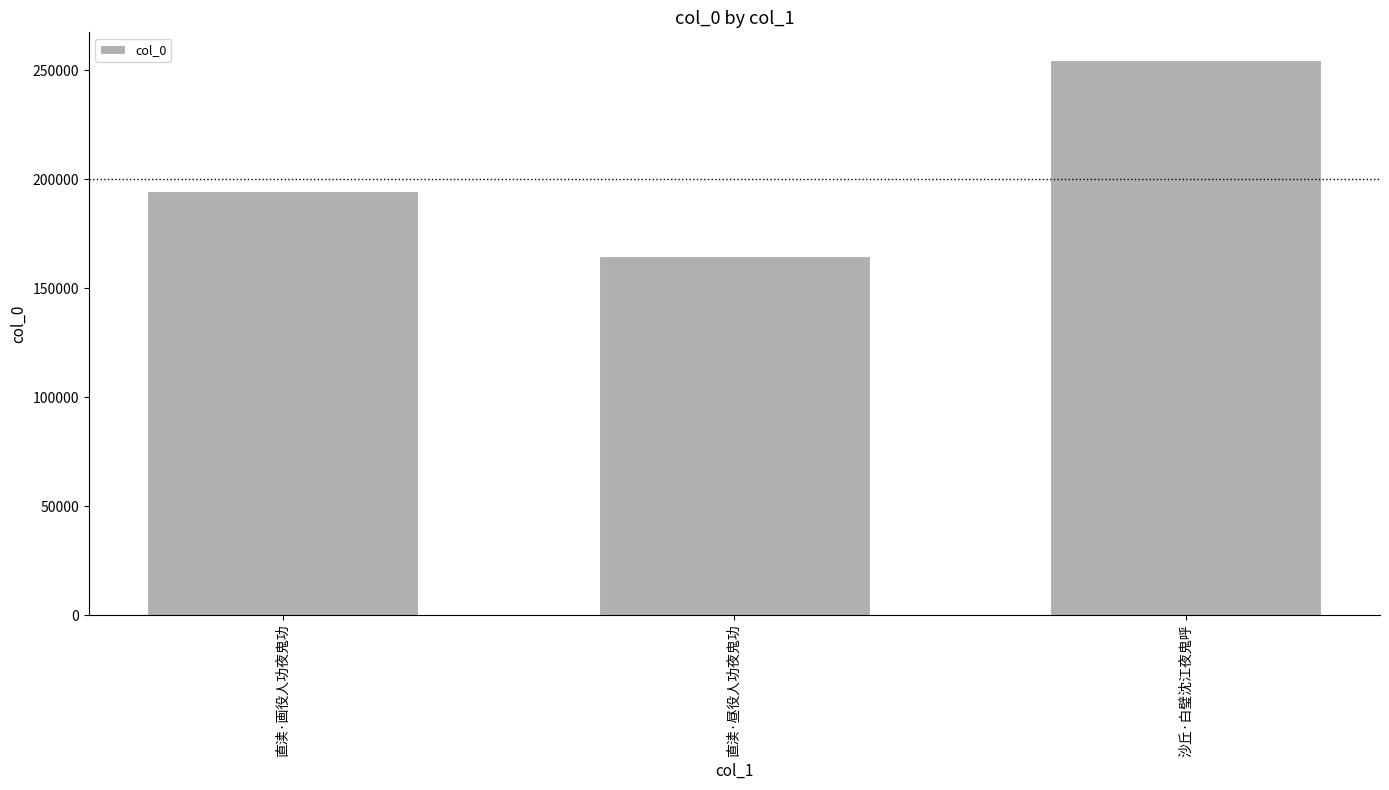

True or false: the data shows 254652 at 沙丘·白璧沈江夜鬼呼.

True